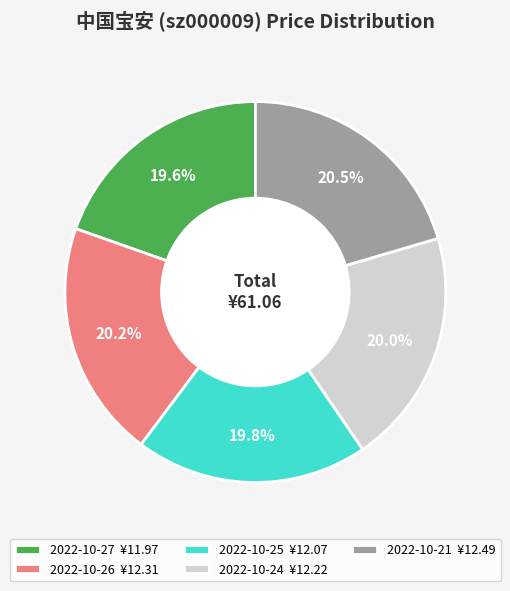

How many segments does this pie chart have?

5